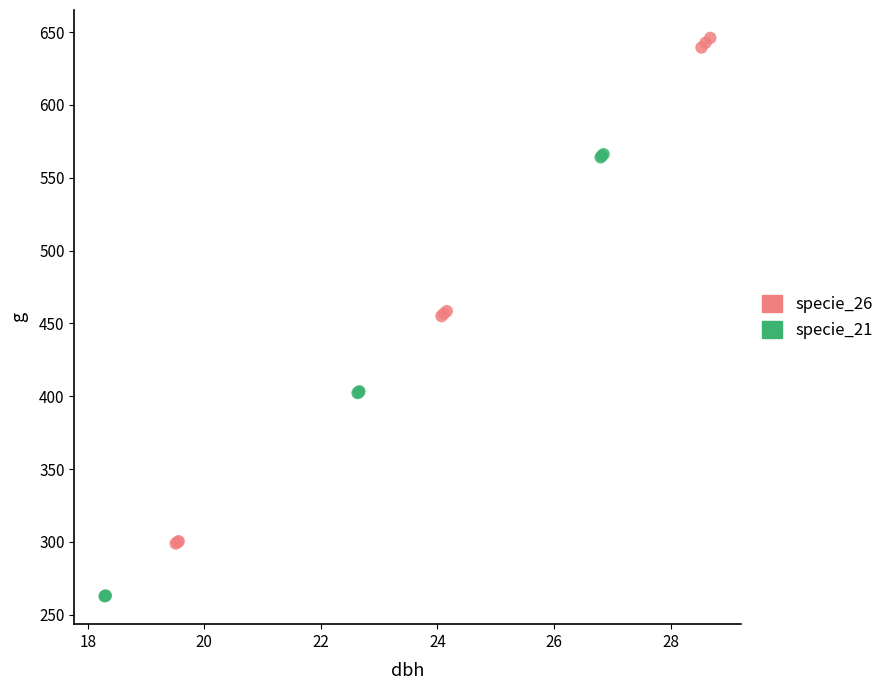

Which series reaches the minimum Y coordinate?

specie_21